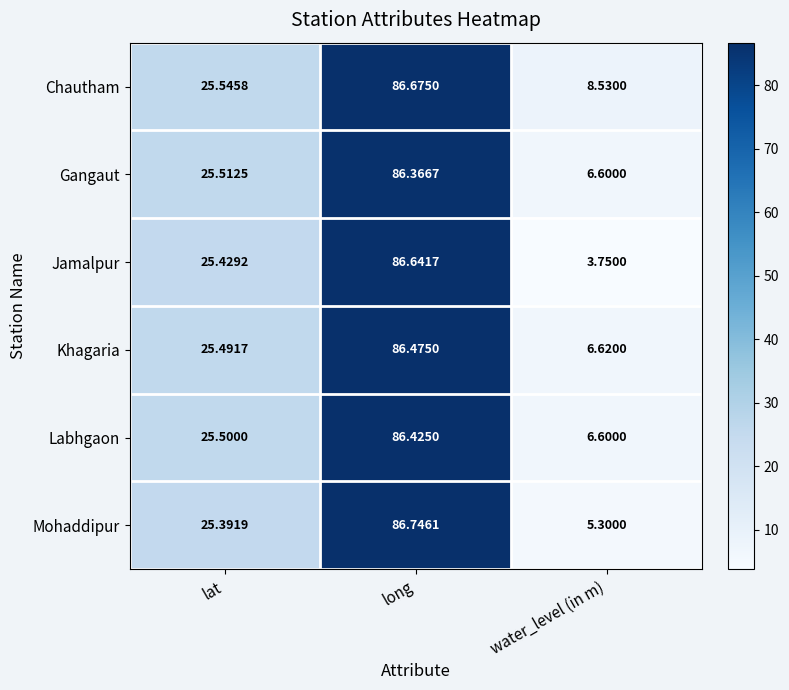

Which series has the largest total across all categories?

Chautham